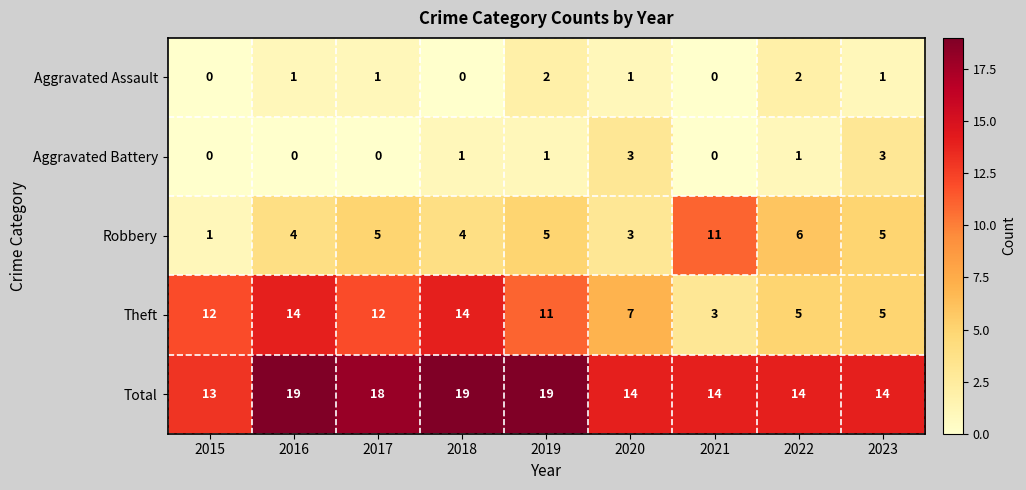

What is the maximum value shown in the chart?

19